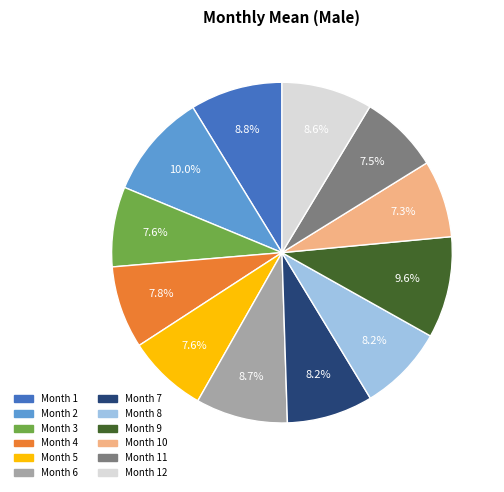

Combined, what portion of the pie is Month 2 and Month 9?

19.6%